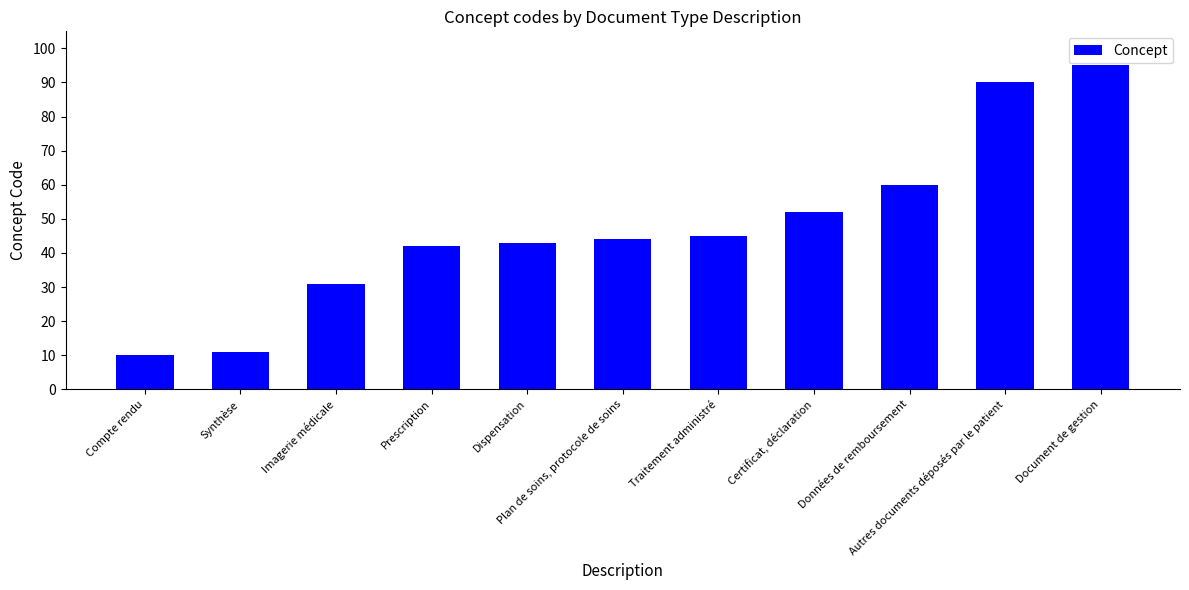

List the labels in order of value, largest first.

Document de gestion, Autres documents déposés par le patient, Données de remboursement, Certificat, déclaration, Traitement administré, Plan de soins, protocole de soins, Dispensation, Prescription, Imagerie médicale, Synthèse, Compte rendu